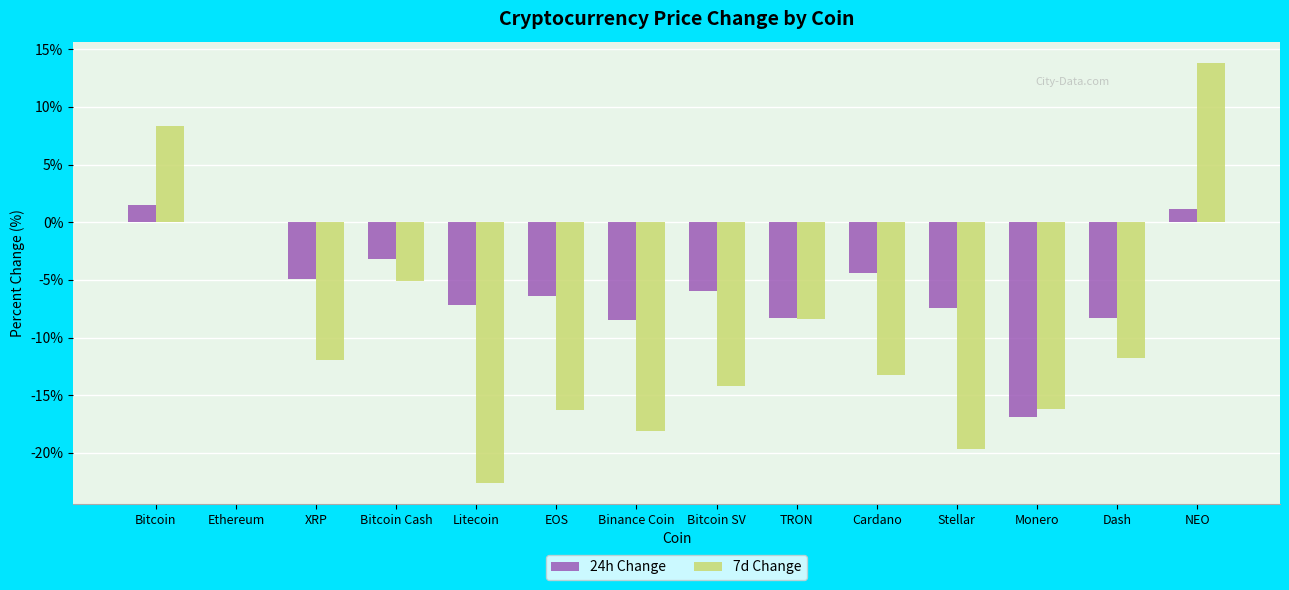

What is the difference between the 24h Change values at Stellar and Bitcoin?

8.9